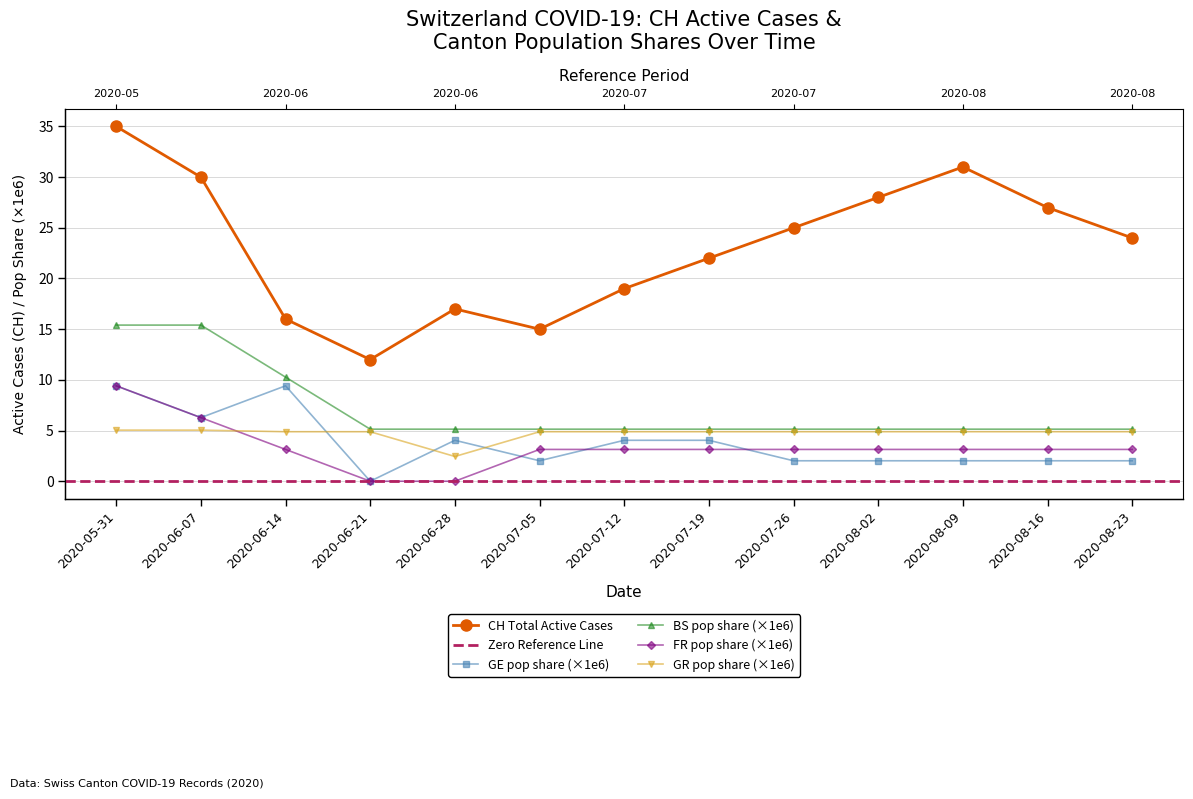

Reading left to right, what are all the values shown in this chart?

CH: 35.0	30.0	16.0	12.0	17.0	15.0	19.0	22.0	25.0	28.0	31.0	27.0	24.0
GE_pc: 9.4	6.3	9.4	0.0	4.0	2.0	4.0	4.0	2.0	2.0	2.0	2.0	2.0
BS_pc: 15.4	15.4	10.3	5.1	5.1	5.1	5.1	5.1	5.1	5.1	5.1	5.1	5.1
FR_pc: 9.4	6.3	3.1	0.0	0.0	3.1	3.1	3.1	3.1	3.1	3.1	3.1	3.1
GR_pc: 5.0	5.0	4.9	4.9	2.4	4.9	4.9	4.9	4.9	4.9	4.9	4.9	4.9